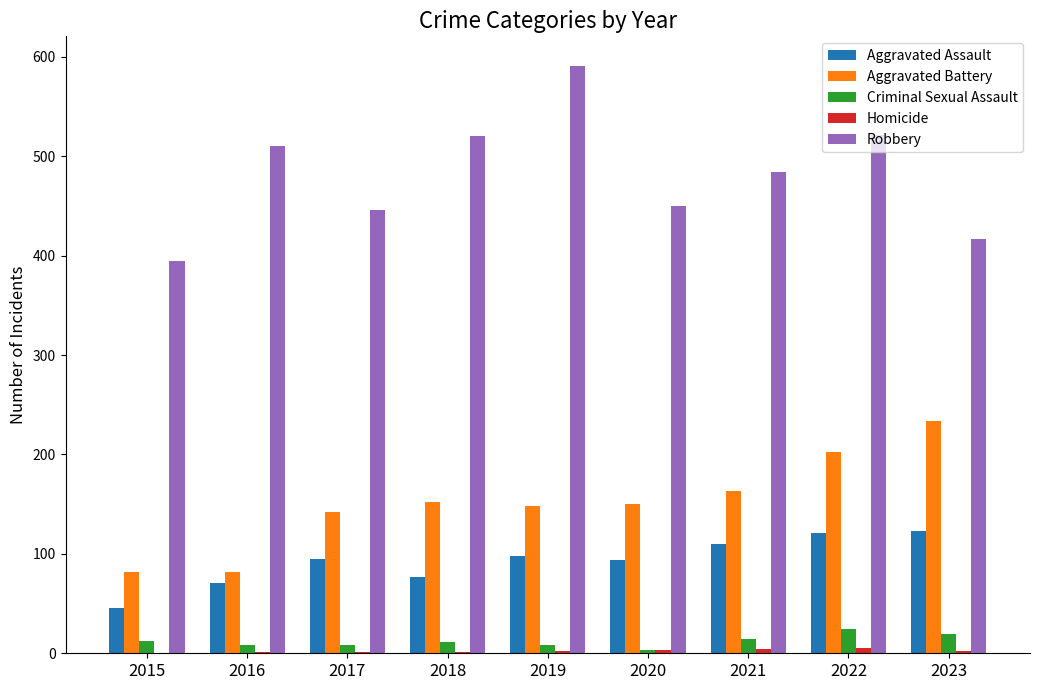

What is the sum of the Aggravated Battery values at 2021 and 2017?

305